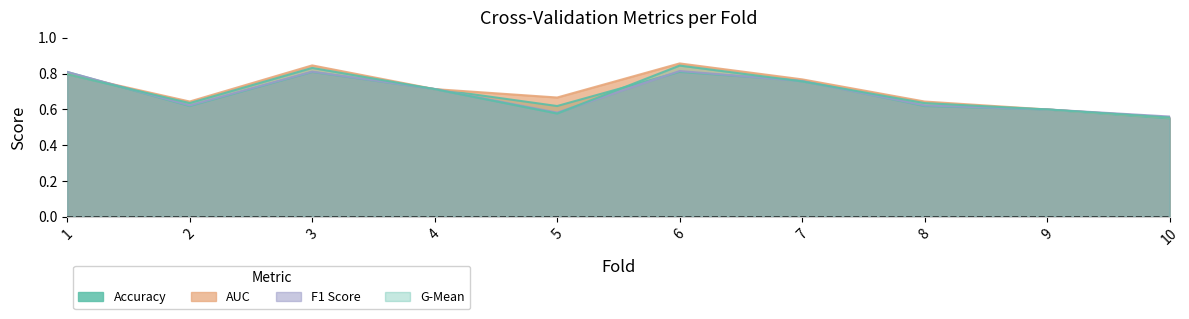

Which series has the widest spread of values?

auc